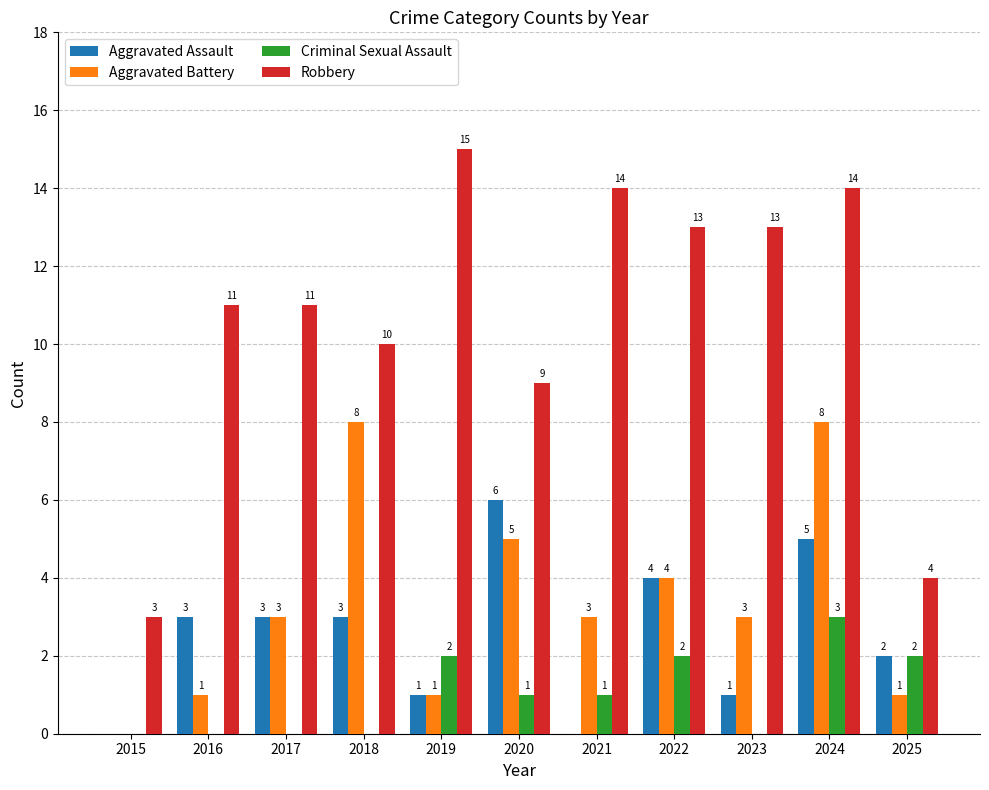

What is the sum of the Robbery values at 2015 and 2021?

17